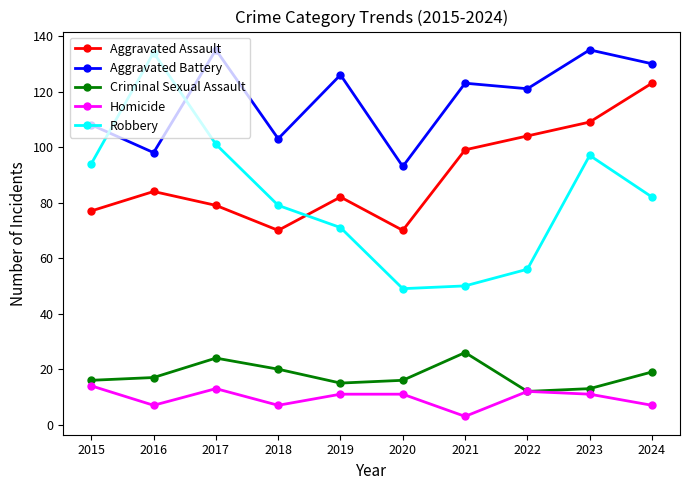

The Robbery series shows 134 at 2016. True or false?

True